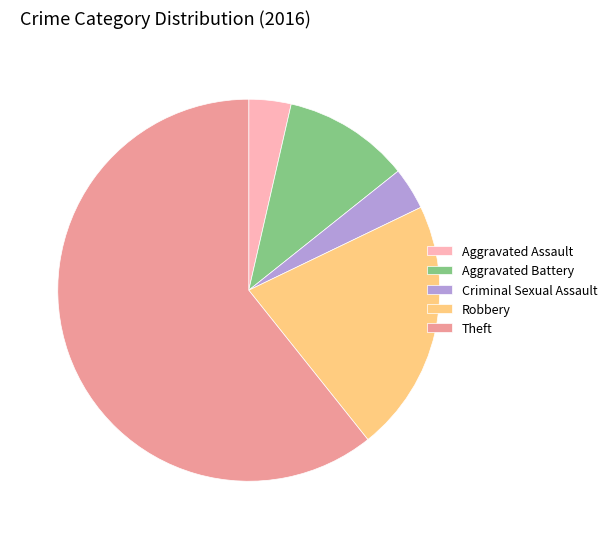

What is the majority slice?

Theft